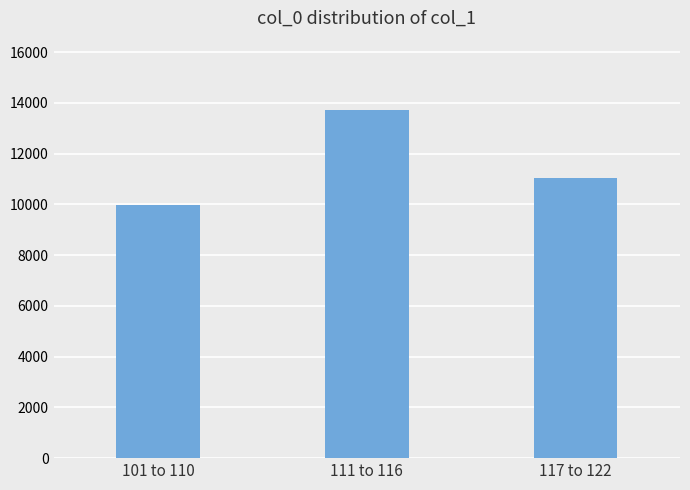

How many data points are less than 11023?

1